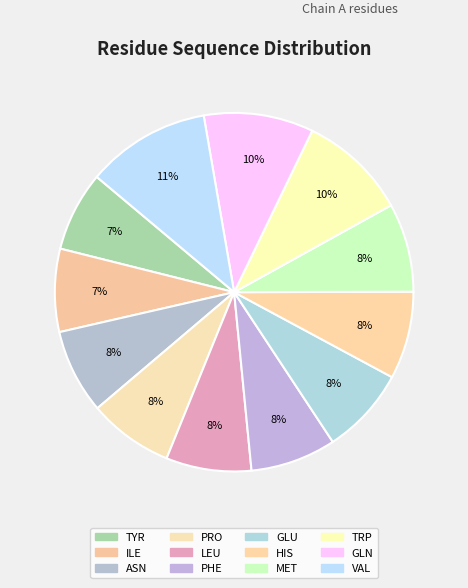

Does any single category account for the majority?

No